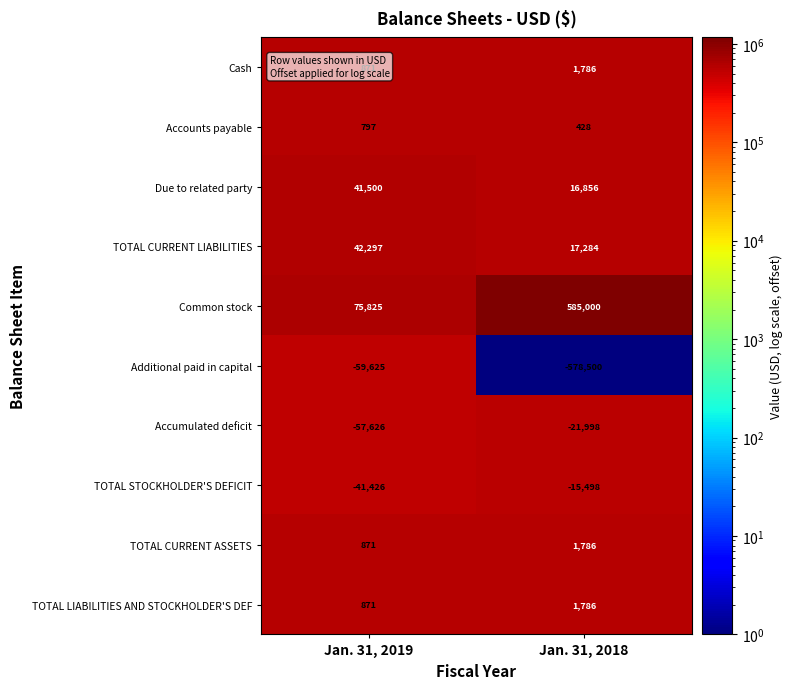

Rank the categories by TOTAL LIABILITIES AND STOCKHOLDER'S DEF value from lowest to highest.

Jan. 31, 2019, Jan. 31, 2018